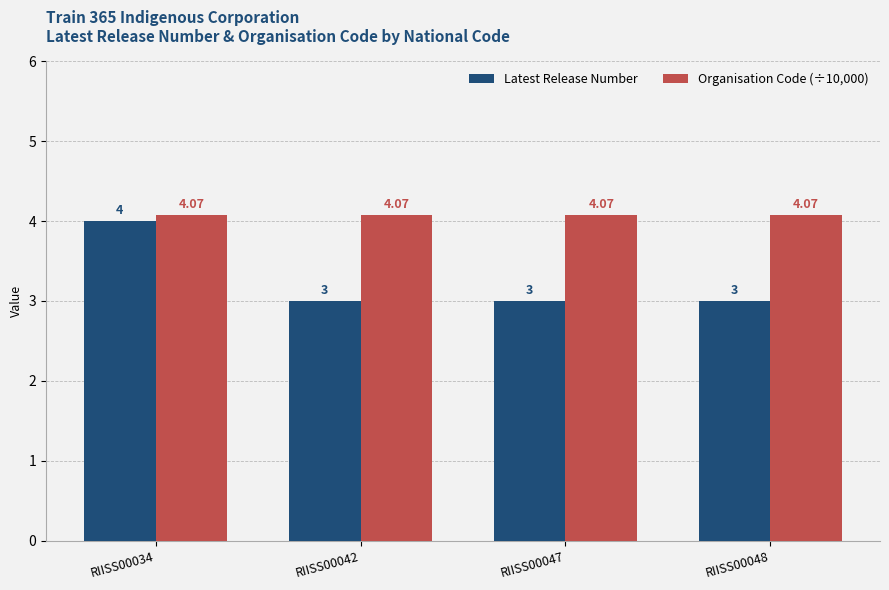

At which category is the sum across all series the highest?

RIISS00034